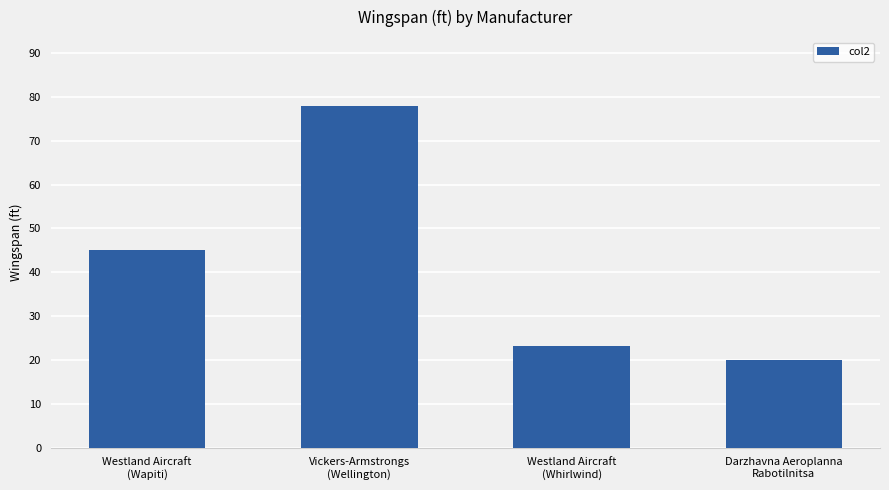

What is the minimum value shown in the chart?

20.0